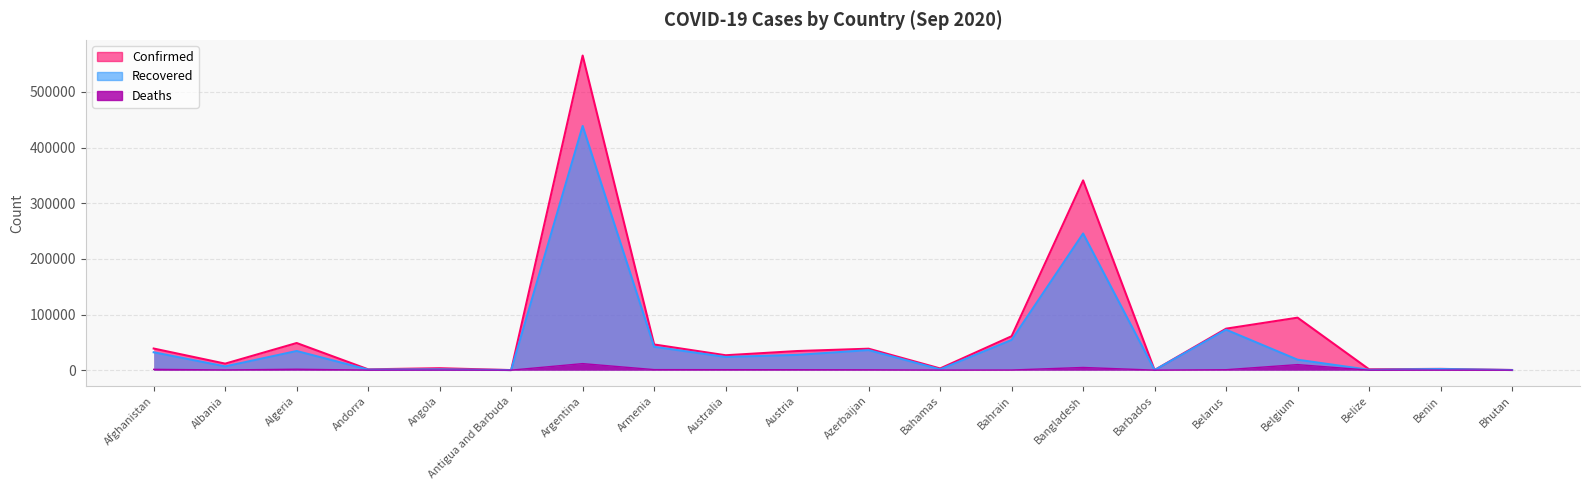

Does the chart have visible grid lines?

Yes